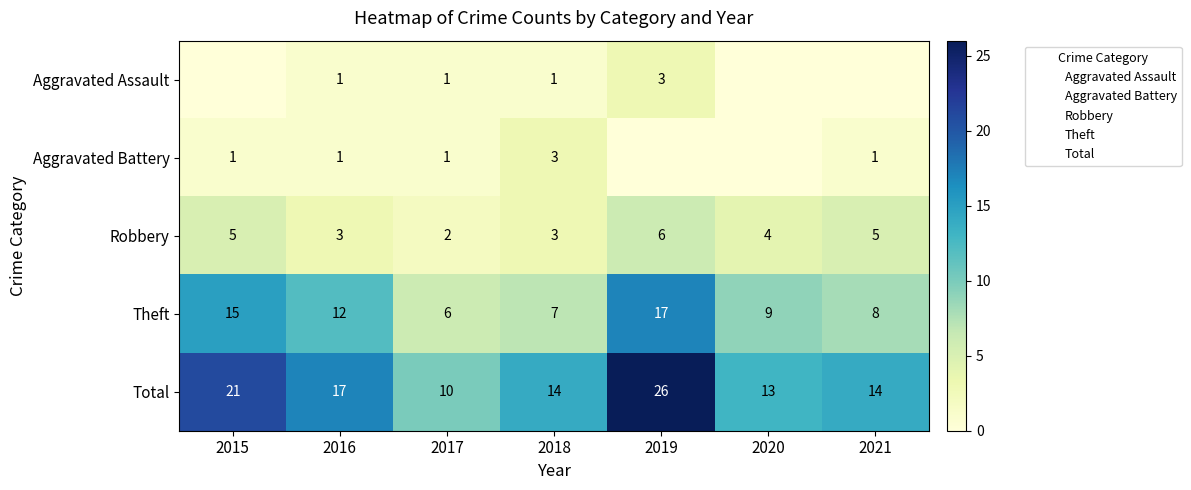

Between 2018 and 2017, which is larger?

2018